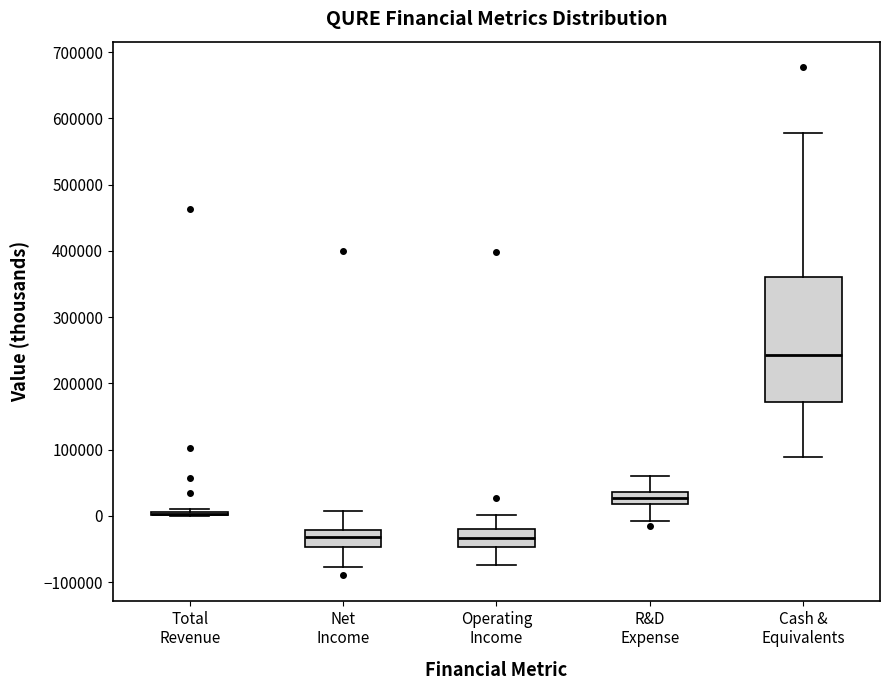

Comparing the boxes themselves (not the whiskers), which one is the tallest?

Cash & Equivalents